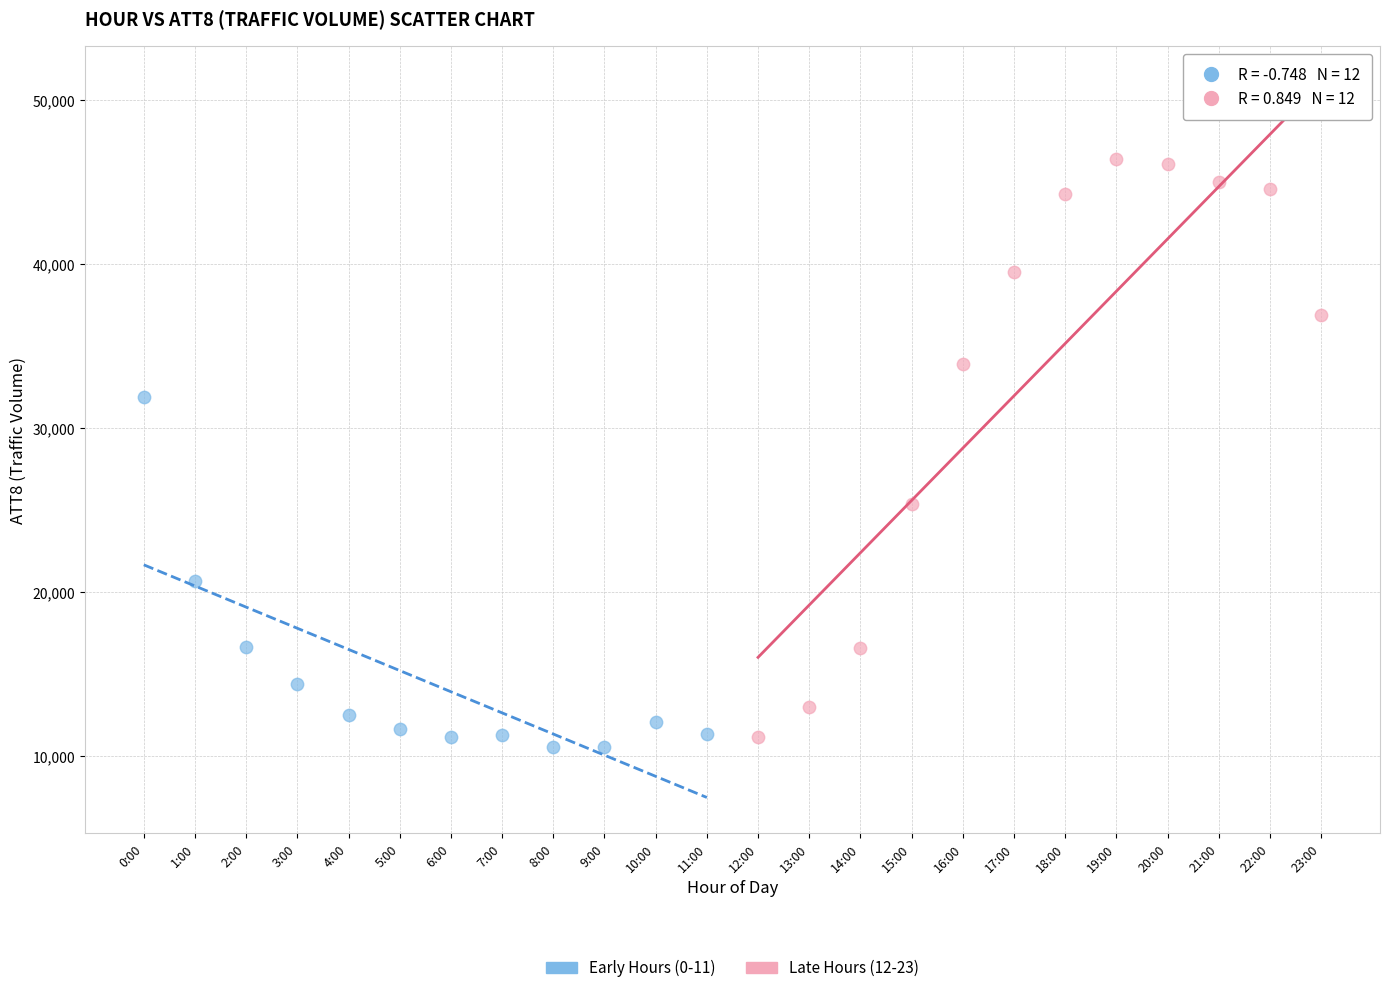

Which series reaches the maximum Y coordinate?

Late Hours (12-23)